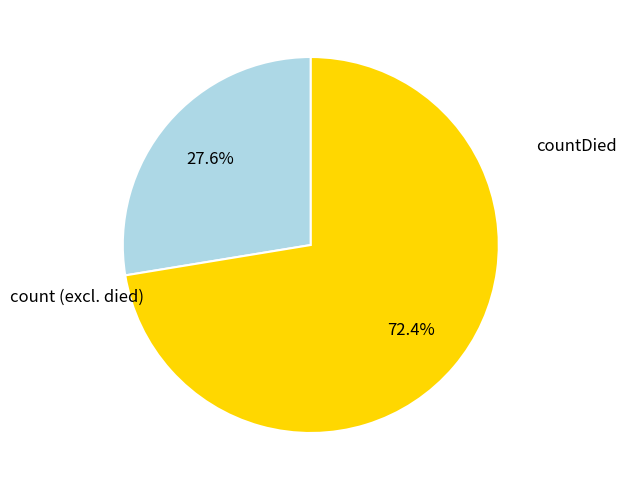

Does any single category account for the majority?

Yes